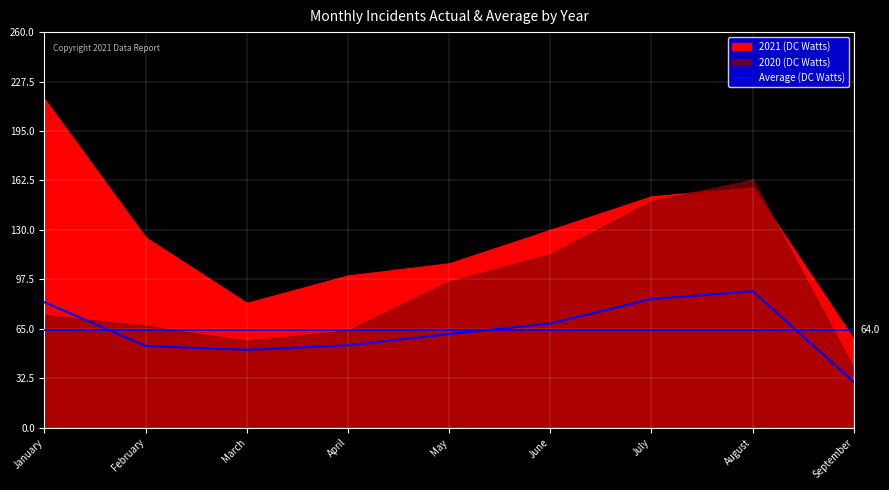

Reading right to left, list all the values displayed in this chart.

September=30.0	August=89.7	July=84.6	June=68.4	May=61.6	April=54.1	March=51.1	February=53.7	January=82.4